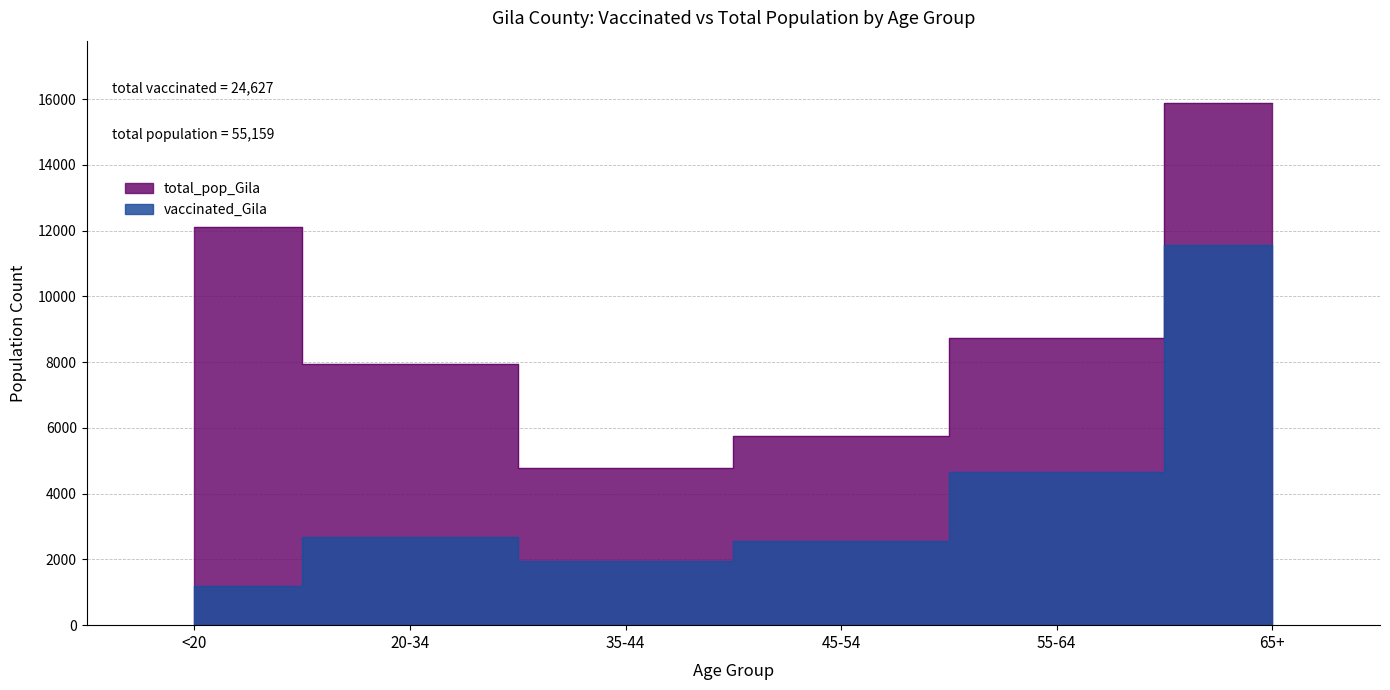

What value does the total_pop_Gila series have at <20?

12107